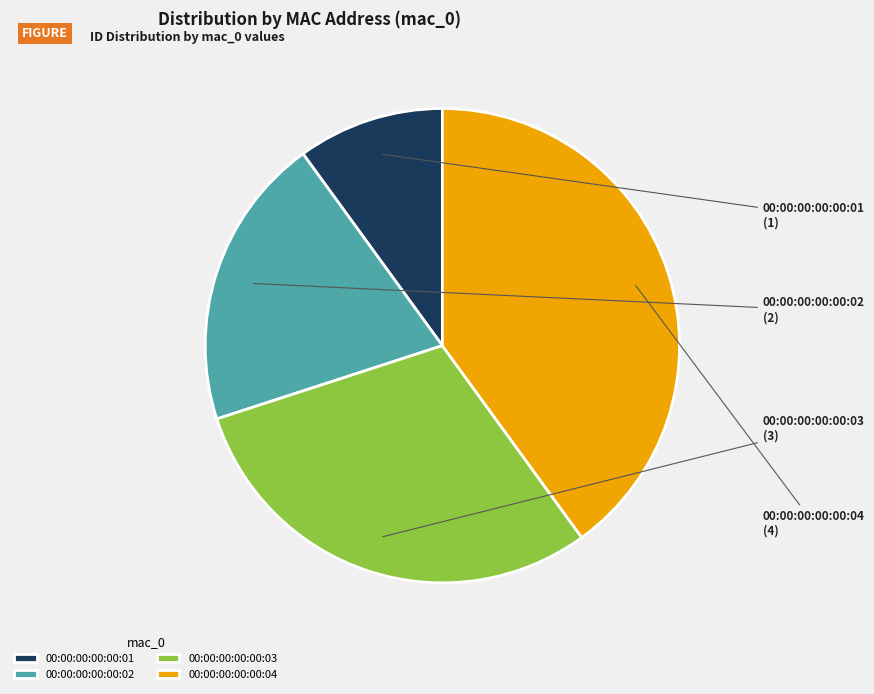

Rank the categories by value from highest to lowest.

00:00:00:00:00:04, 00:00:00:00:00:03, 00:00:00:00:00:02, 00:00:00:00:00:01